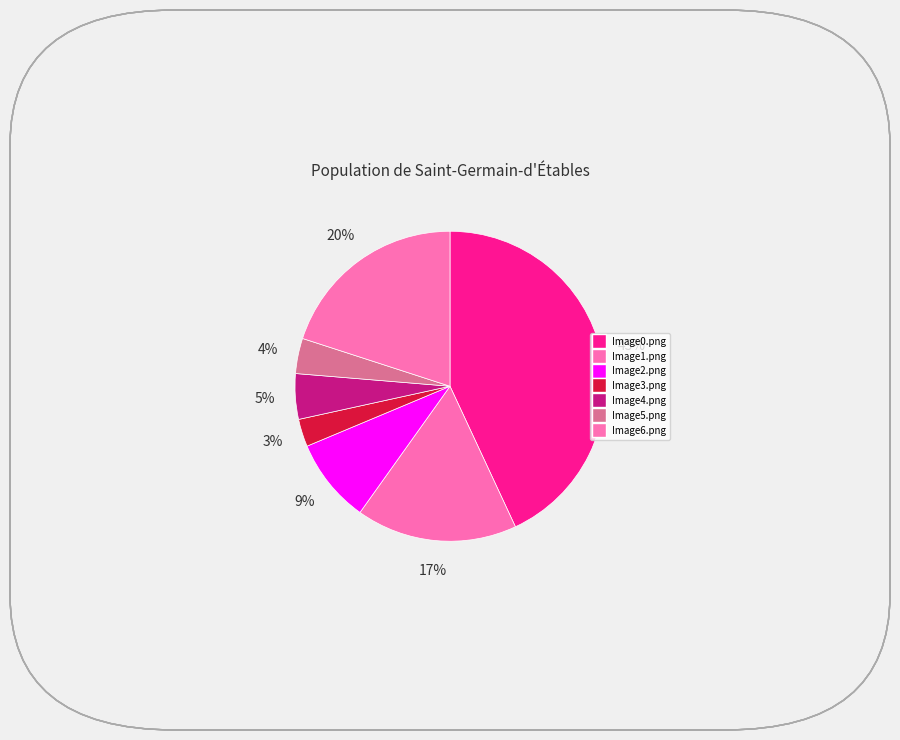

How many segments does this pie chart have?

7